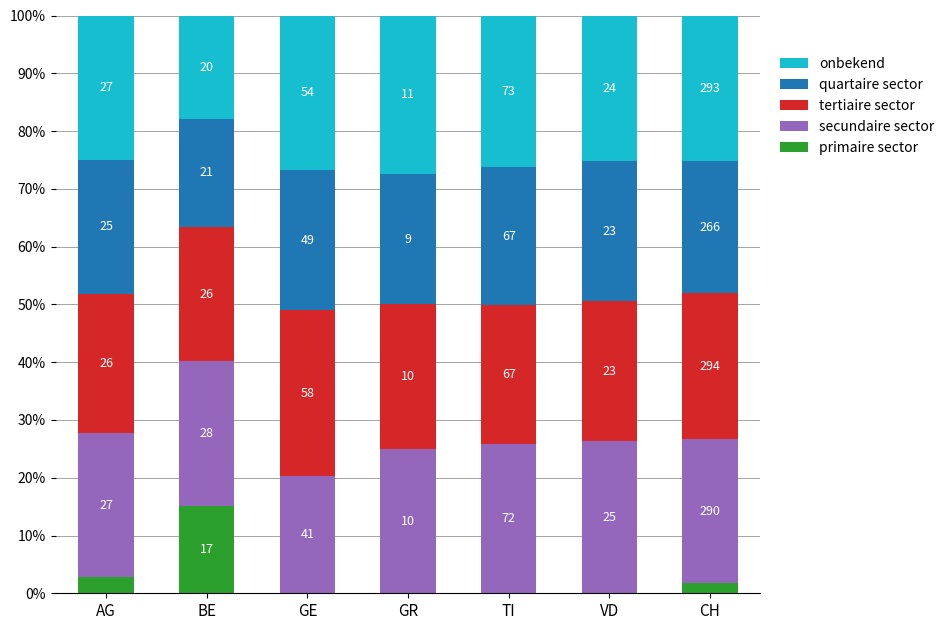

What are all the series names shown in the legend?

onbekend, quartaire sector, tertiaire sector, secundaire sector, primaire sector